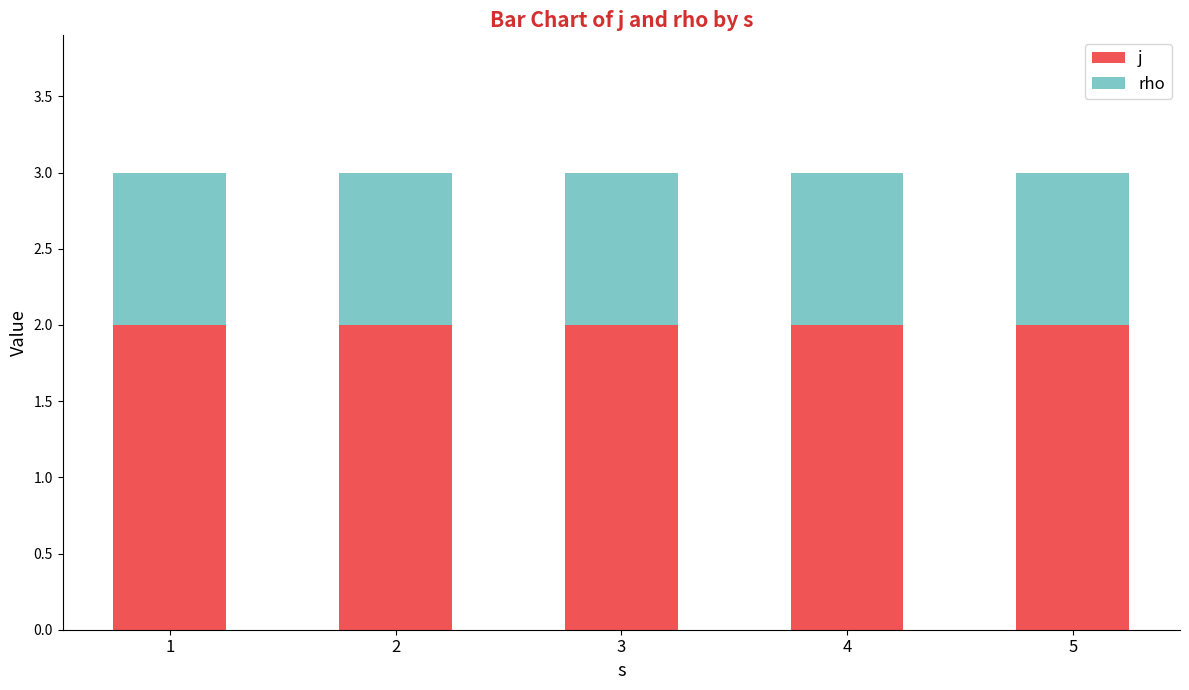

Is it true that j equals 2 at 1?

True